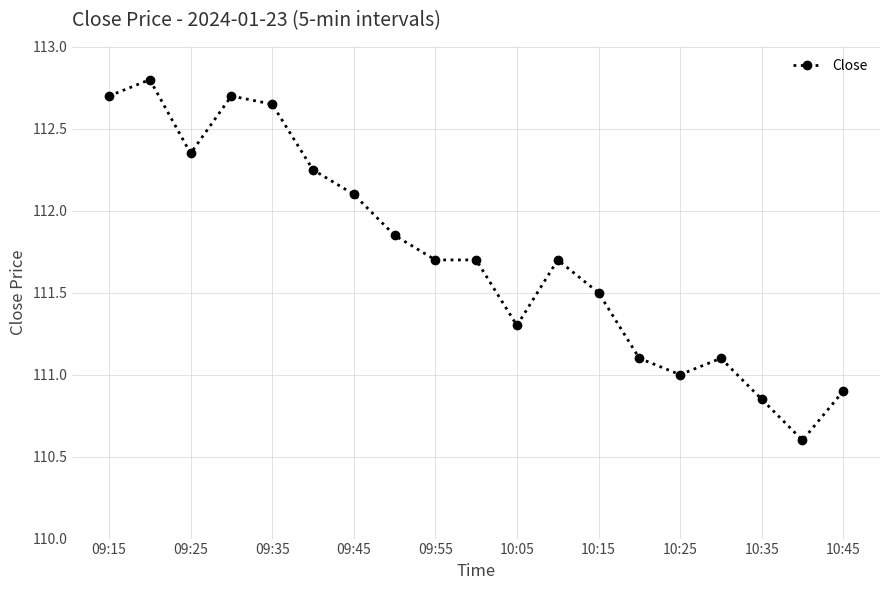

Is this an area chart (filled region under the line)?

No